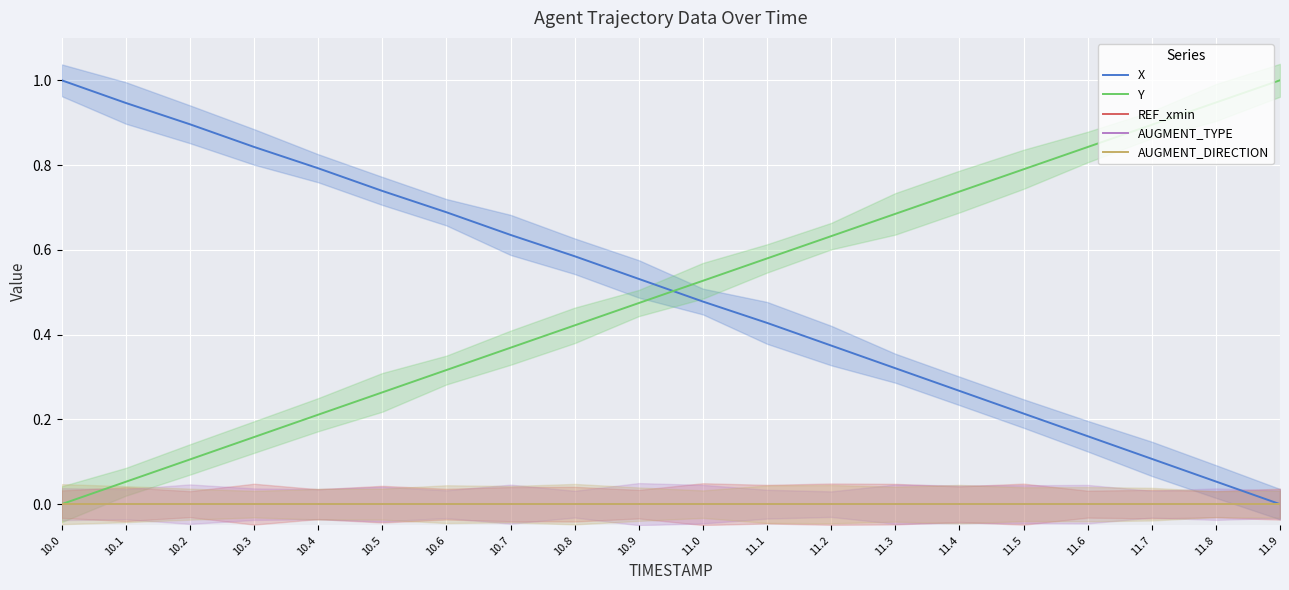

Reading left to right, list all the values displayed in this chart.

X: 10.0=1.0	10.1=0.9	10.2=0.9	10.3=0.8	10.4=0.8	10.5=0.7	10.6=0.7	10.7=0.6	10.8=0.6	10.9=0.5	11.0=0.5	11.1=0.4	11.2=0.4	11.3=0.3	11.4=0.3	11.5=0.2	11.6=0.2	11.7=0.1	11.8=0.1	11.9=0.0
Y: 10.0=0.0	10.1=0.1	10.2=0.1	10.3=0.2	10.4=0.2	10.5=0.3	10.6=0.3	10.7=0.4	10.8=0.4	10.9=0.5	11.0=0.5	11.1=0.6	11.2=0.6	11.3=0.7	11.4=0.7	11.5=0.8	11.6=0.8	11.7=0.9	11.8=0.9	11.9=1.0
REF_xmin: 10.0=0.0	10.1=0.0	10.2=0.0	10.3=0.0	10.4=0.0	10.5=0.0	10.6=0.0	10.7=0.0	10.8=0.0	10.9=0.0	11.0=0.0	11.1=0.0	11.2=0.0	11.3=0.0	11.4=0.0	11.5=0.0	11.6=0.0	11.7=0.0	11.8=0.0	11.9=0.0
AUGMENT_TYPE: 10.0=0.0	10.1=0.0	10.2=0.0	10.3=0.0	10.4=0.0	10.5=0.0	10.6=0.0	10.7=0.0	10.8=0.0	10.9=0.0	11.0=0.0	11.1=0.0	11.2=0.0	11.3=0.0	11.4=0.0	11.5=0.0	11.6=0.0	11.7=0.0	11.8=0.0	11.9=0.0
AUGMENT_DIRECTION: 10.0=0.0	10.1=0.0	10.2=0.0	10.3=0.0	10.4=0.0	10.5=0.0	10.6=0.0	10.7=0.0	10.8=0.0	10.9=0.0	11.0=0.0	11.1=0.0	11.2=0.0	11.3=0.0	11.4=0.0	11.5=0.0	11.6=0.0	11.7=0.0	11.8=0.0	11.9=0.0